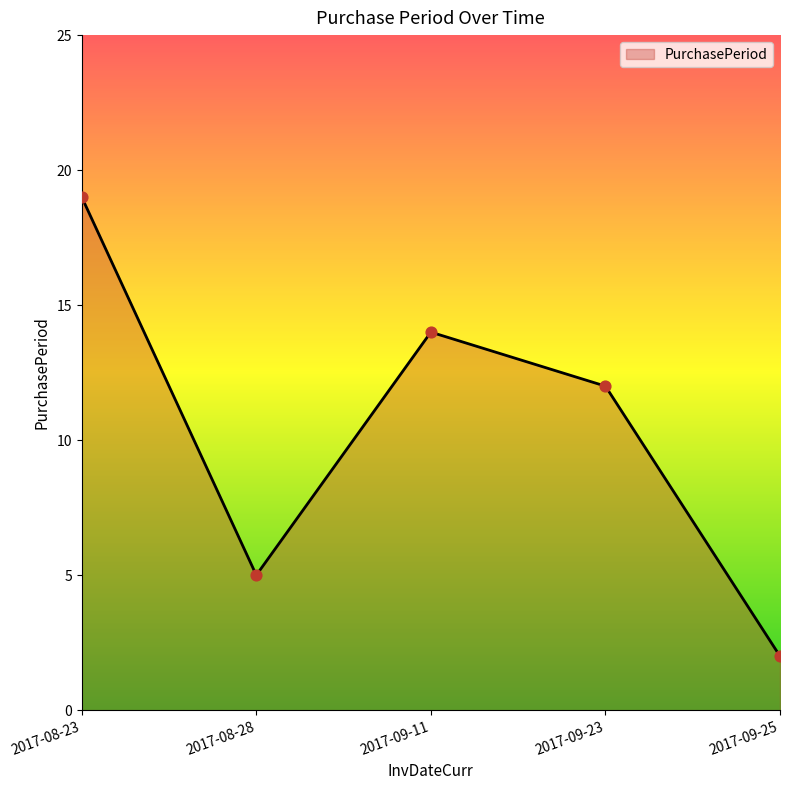

Between 2017-08-28 and 2017-09-25, which is larger?

2017-08-28